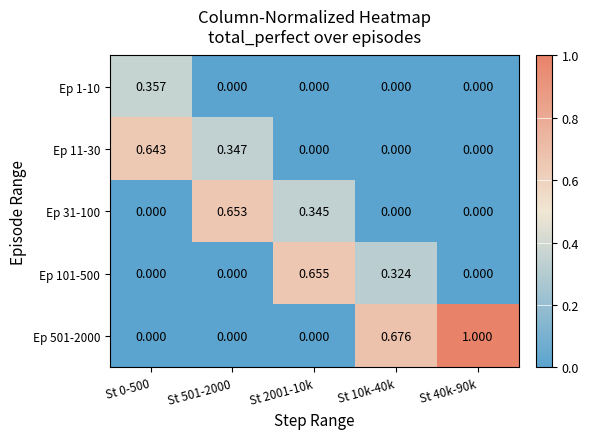

How many series are shown in this chart?

5